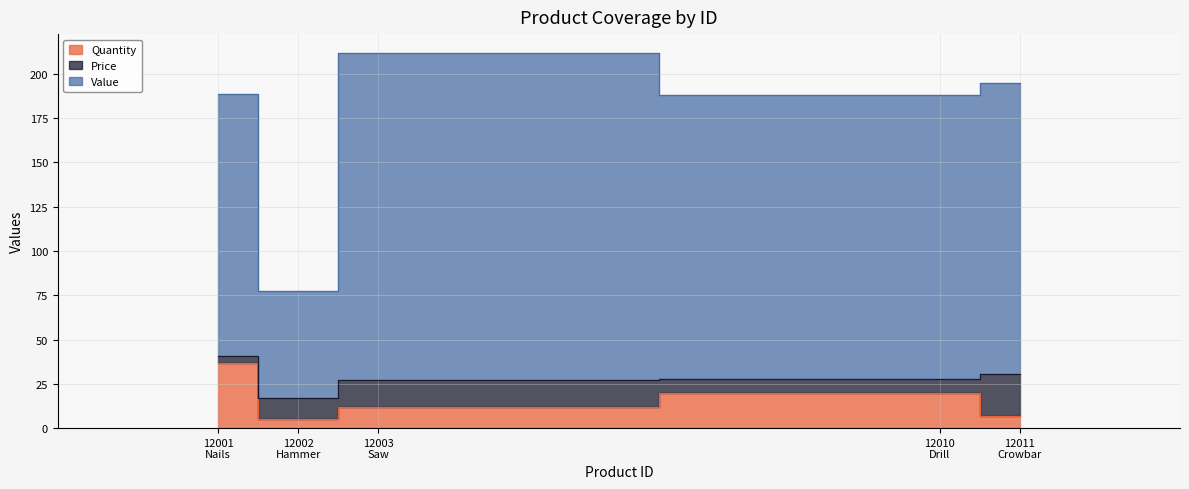

What is the value of the Value point at the 5th from the left?

194.8